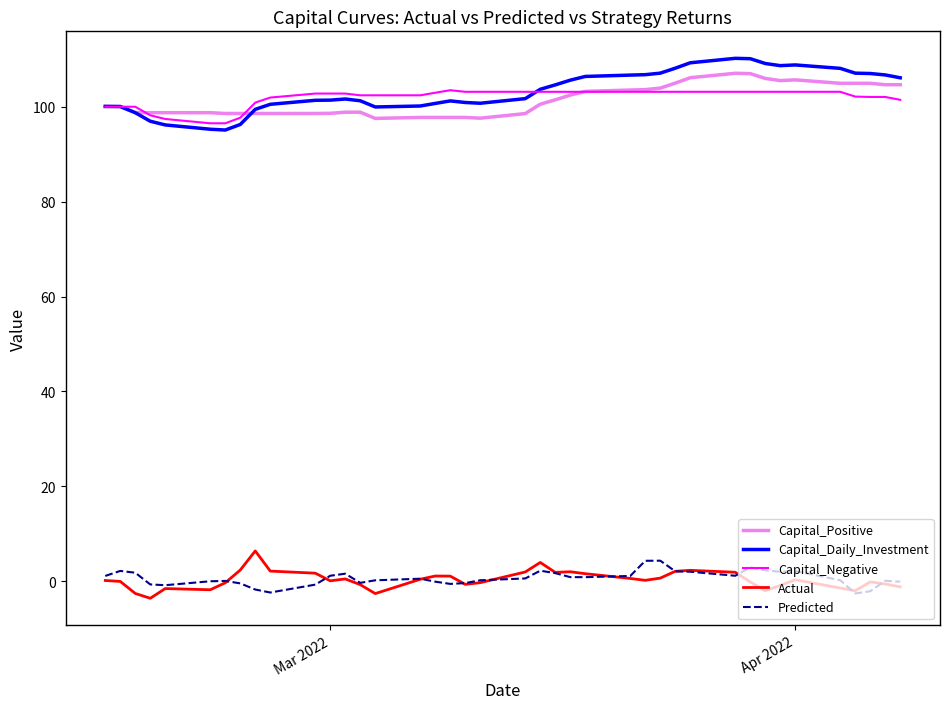

What is the minimum value for Actual?

-3.6